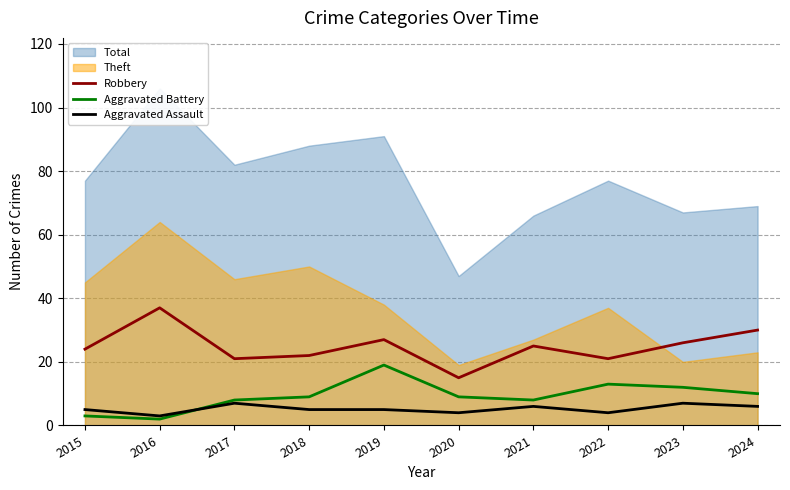

At which label does Aggravated Battery first exceed 9?

2019